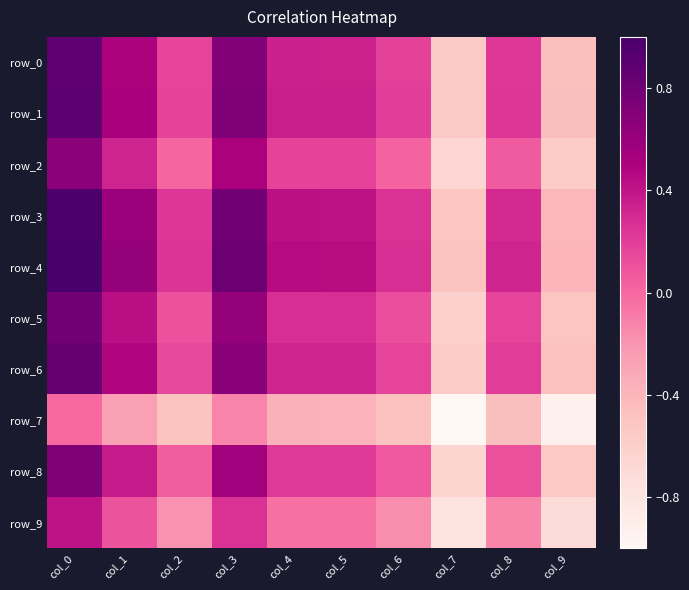

Rank the categories by row_7 value from highest to lowest.

col_0, col_3, col_1, col_4, col_5, col_8, col_6, col_2, col_9, col_7